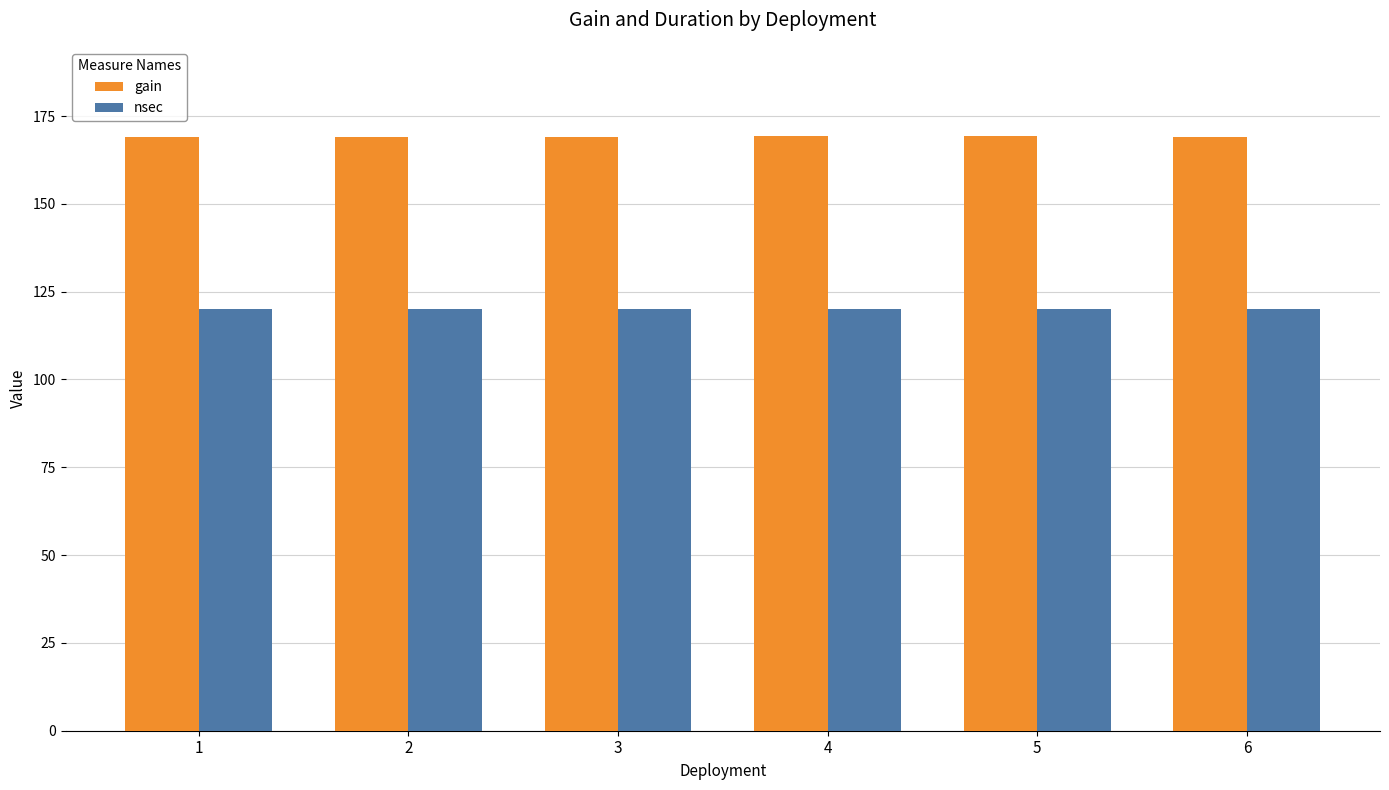

Which series has the widest spread of values?

gain